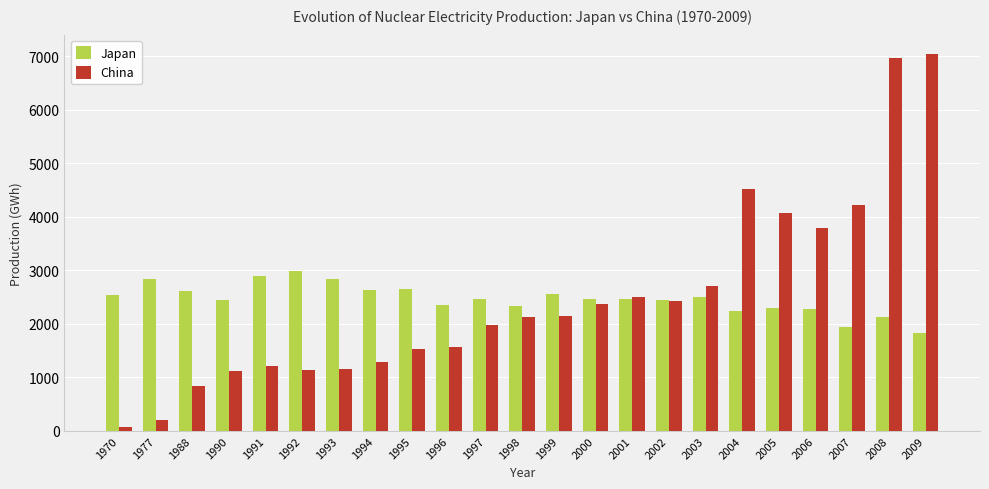

List the series in order of their peak value, lowest first.

Japan, China